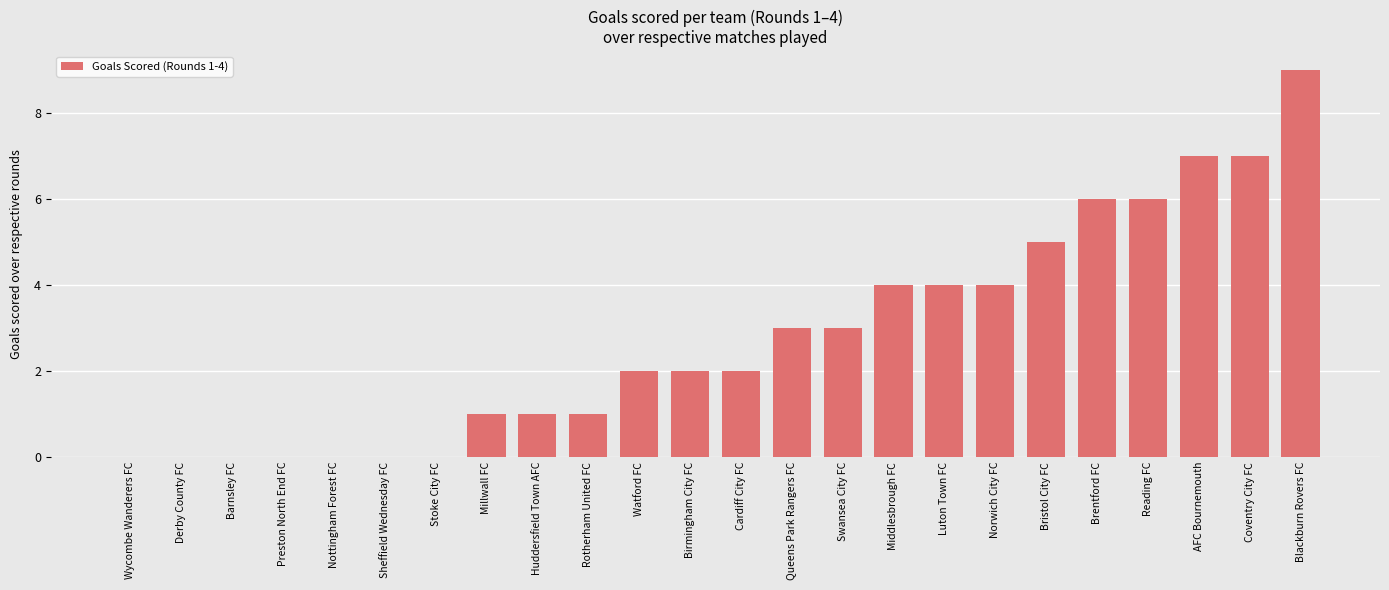

Is it true that the value at Barnsley FC is 0?

True